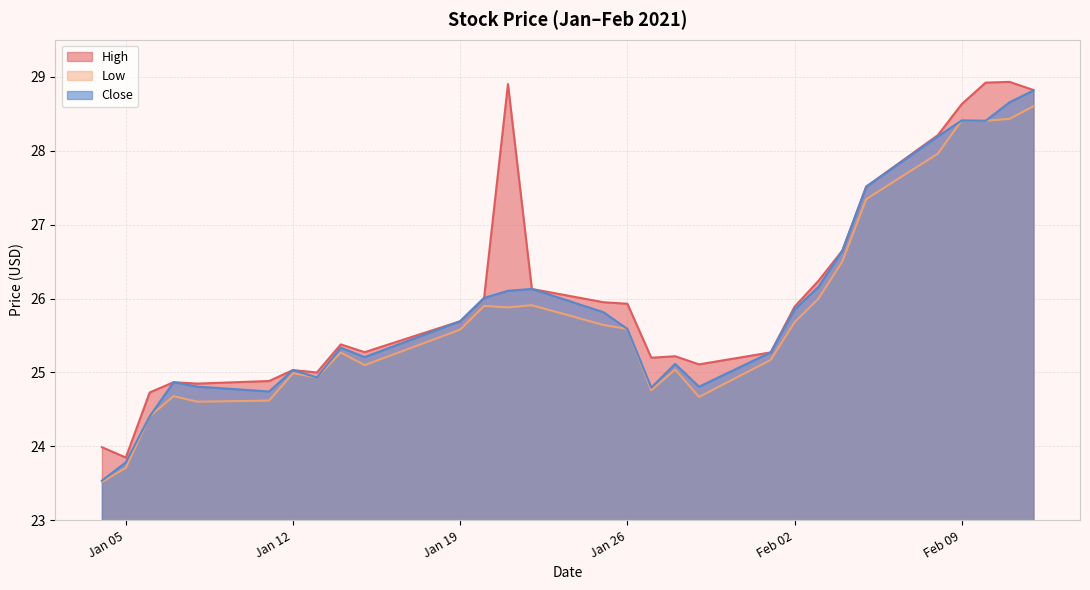

Read the High value at Jan 26.

25.9